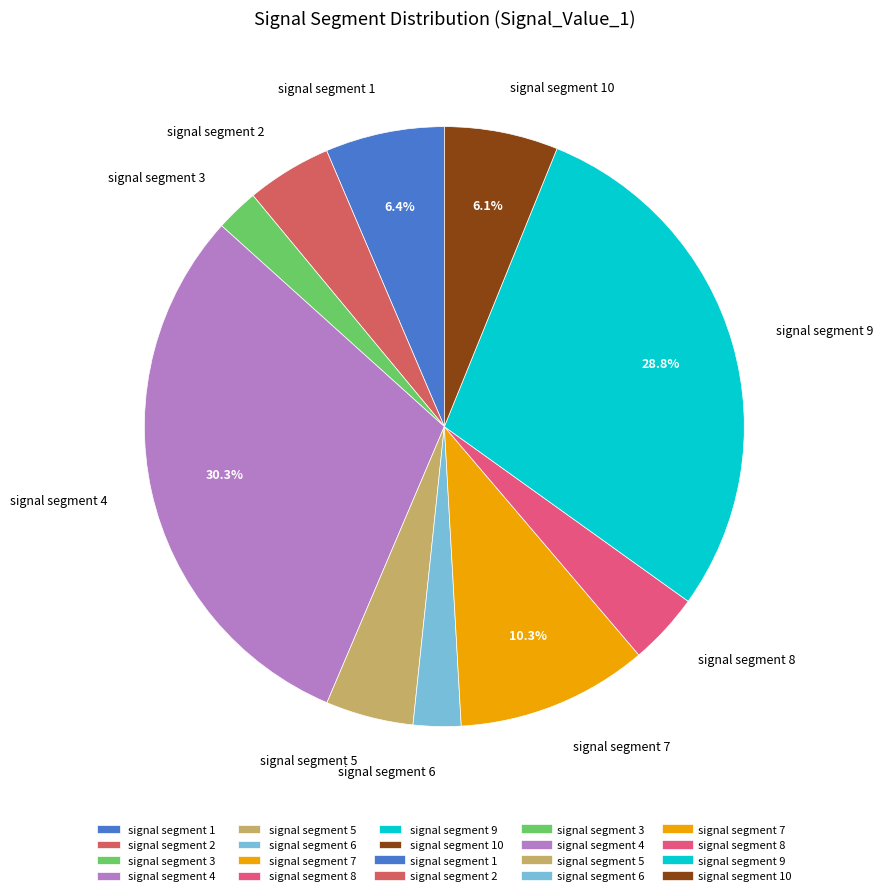

What percentage is NOT represented by signal segment 9?

71.2%